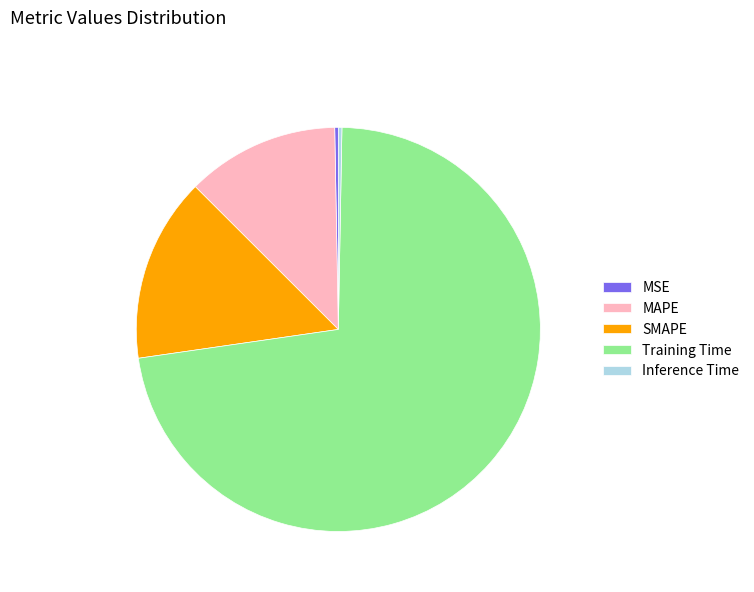

Is it true that SMAPE is 15% of the pie?

True